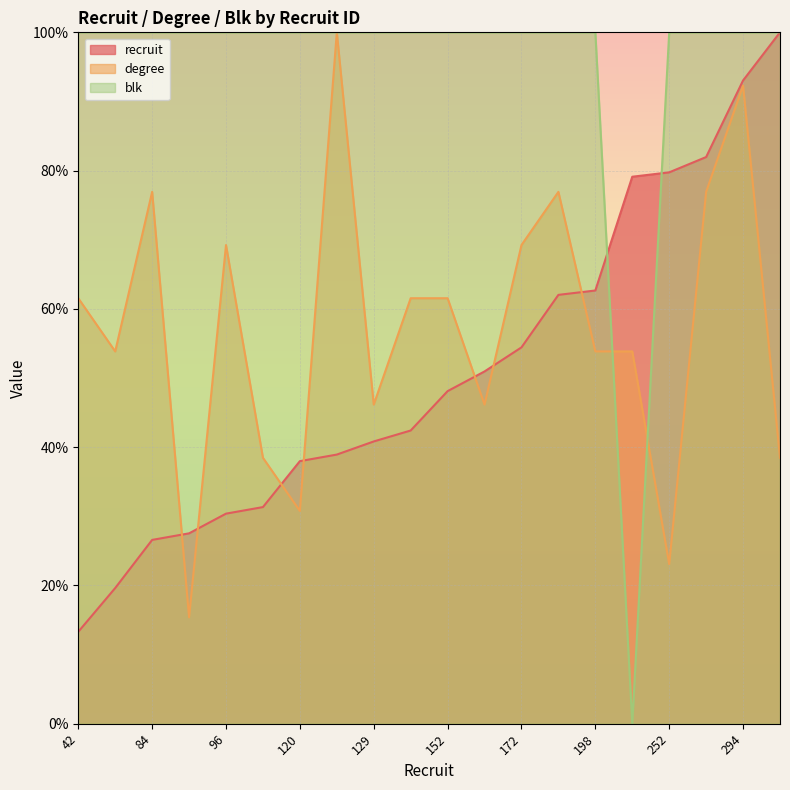

At which category is the sum across all series the highest?

294